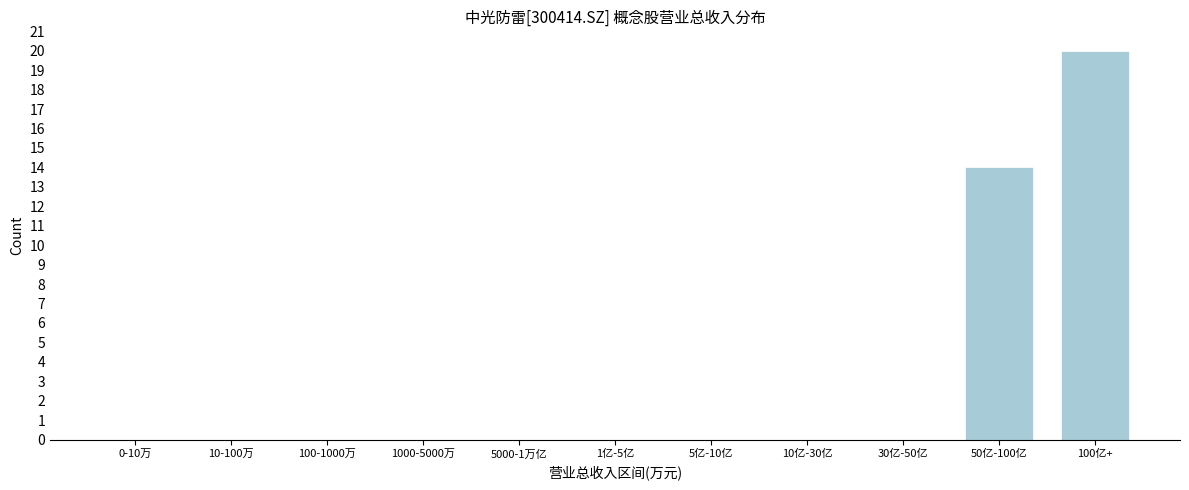

Reading left to right, transcribe all the data shown in this chart.

0-10万=0	10-100万=0	100-1000万=0	1000-5000万=0	5000-1万亿=0	1亿-5亿=0	5亿-10亿=0	10亿-30亿=0	30亿-50亿=0	50亿-100亿=14	100亿+=20